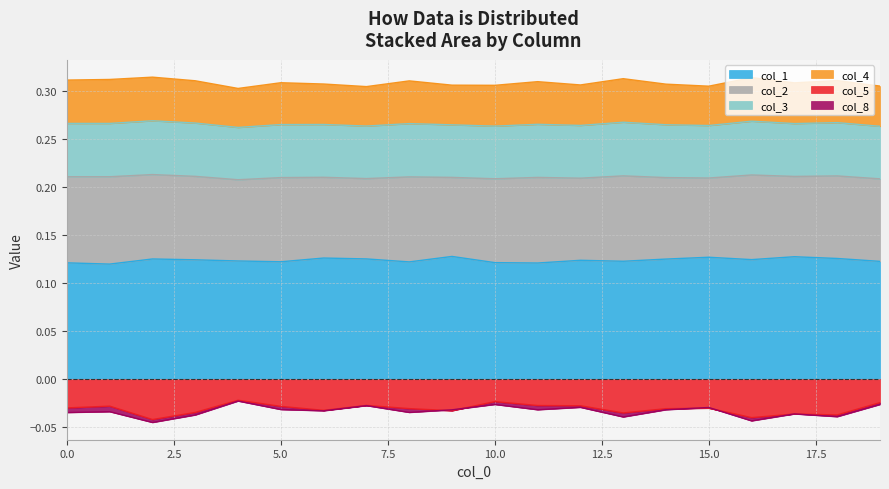

True or false: col_5 and col_1 intersect in this chart.

False